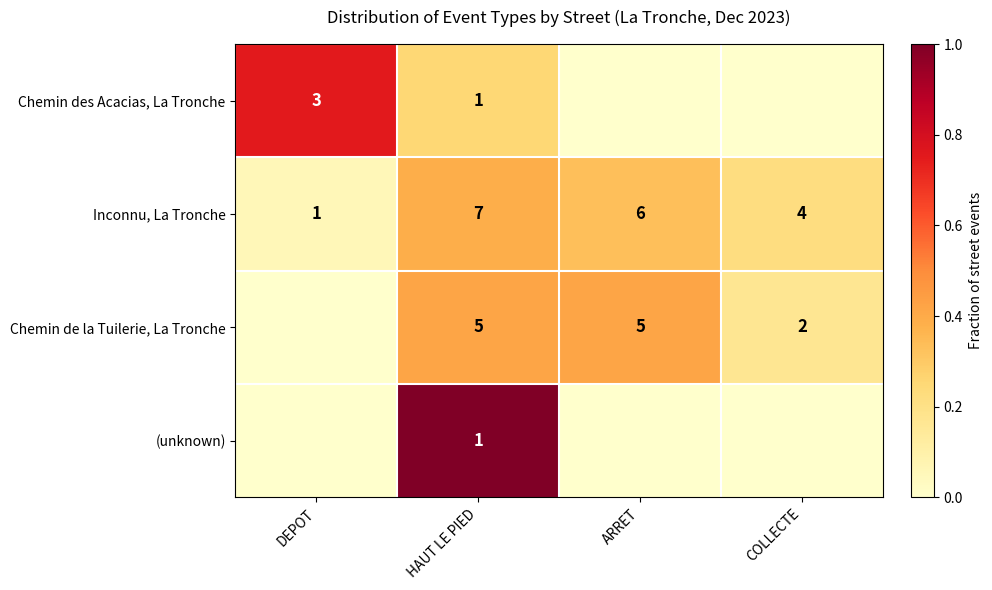

Rank the categories by Inconnu, La Tronche value from highest to lowest.

HAUT LE PIED, ARRET, COLLECTE, DEPOT